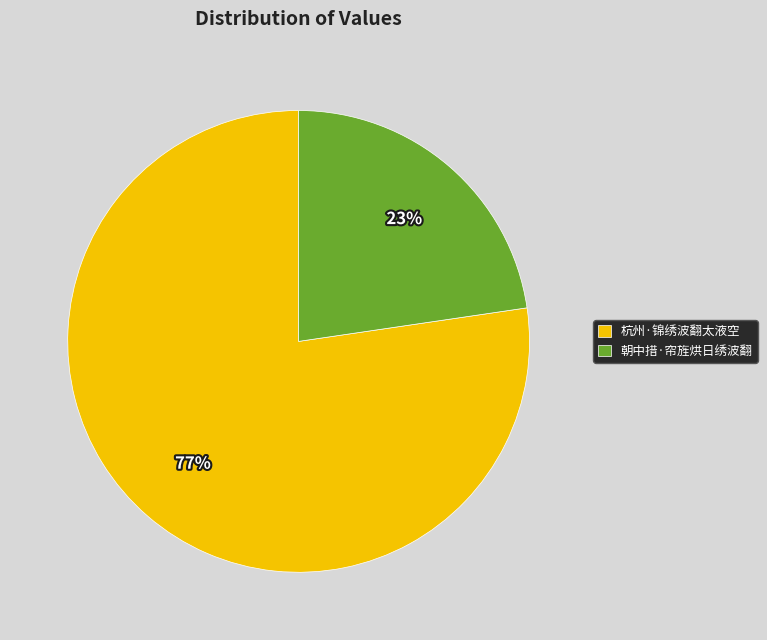

Do 杭州·锦绣波翻太液空 and 朝中措·帘旌烘日绣波翻 together represent more than half of the pie?

Yes